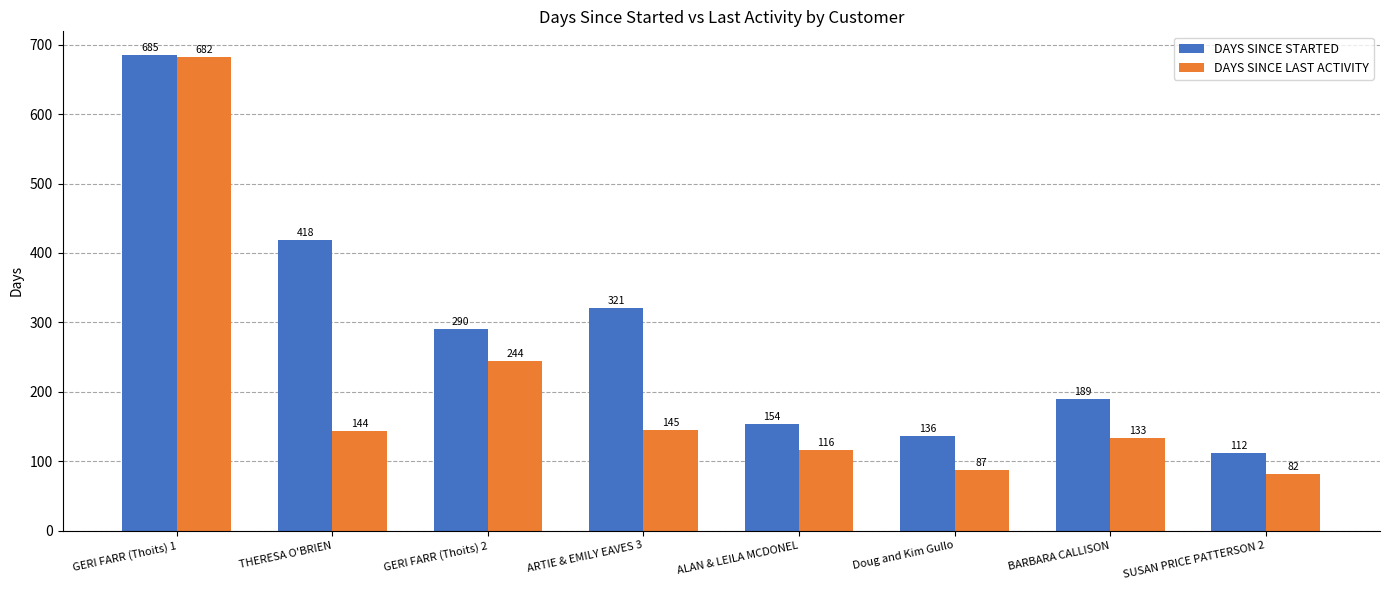

Count the number of categories in the chart.

8